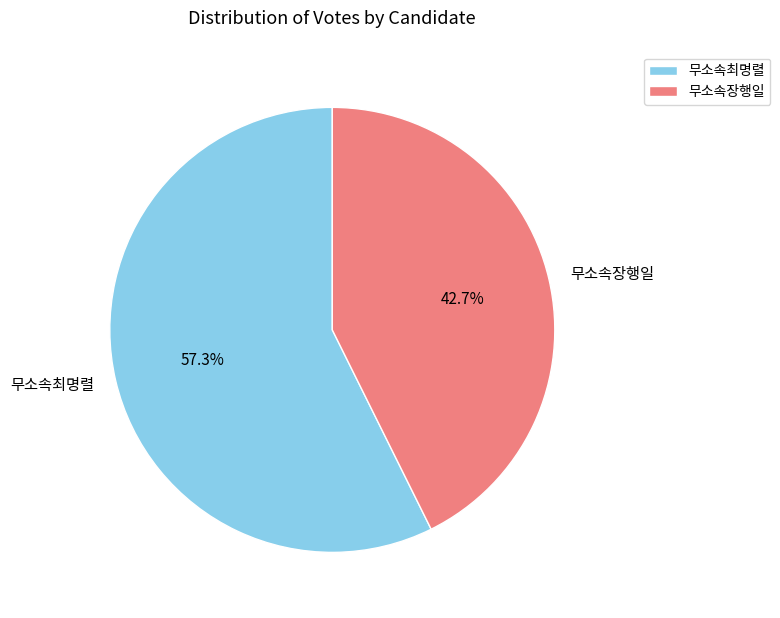

Between 무소속최명렬 and 무소속장행일, which is larger?

무소속최명렬